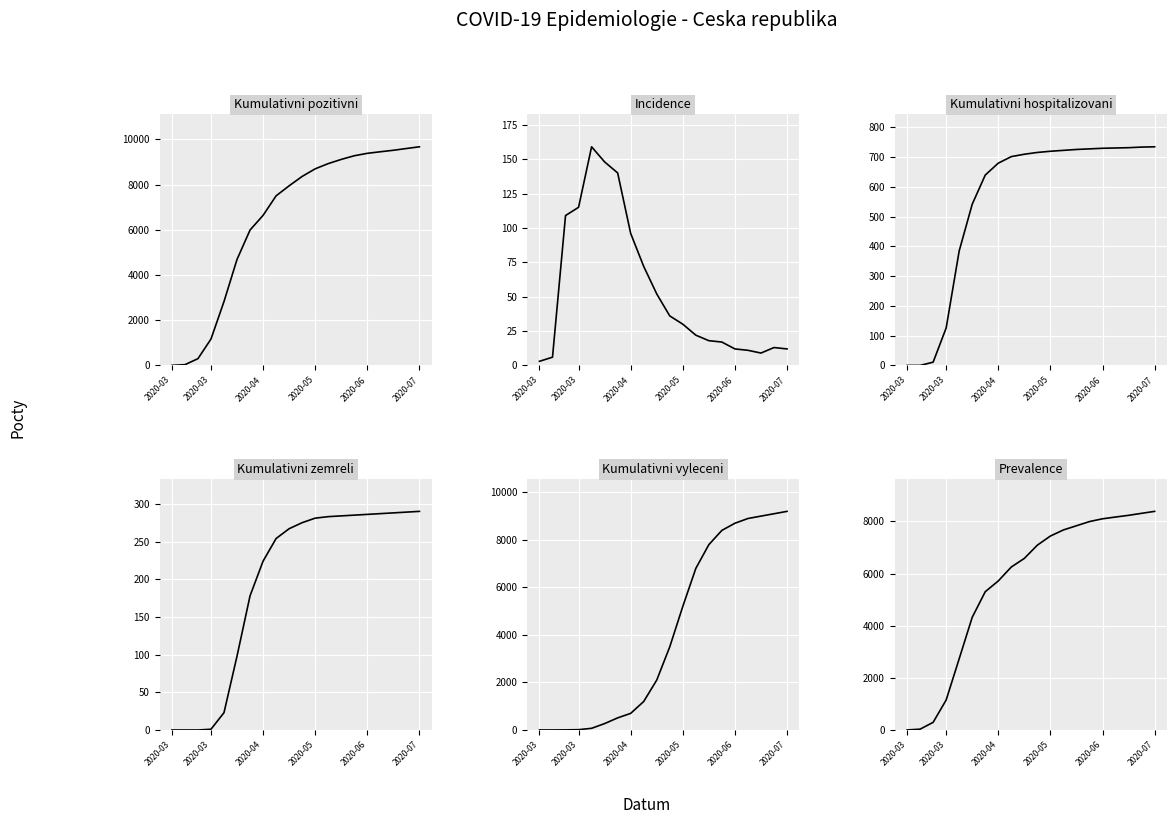

Read the Kumulativni zemreli value at 12, to the nearest 5.

285